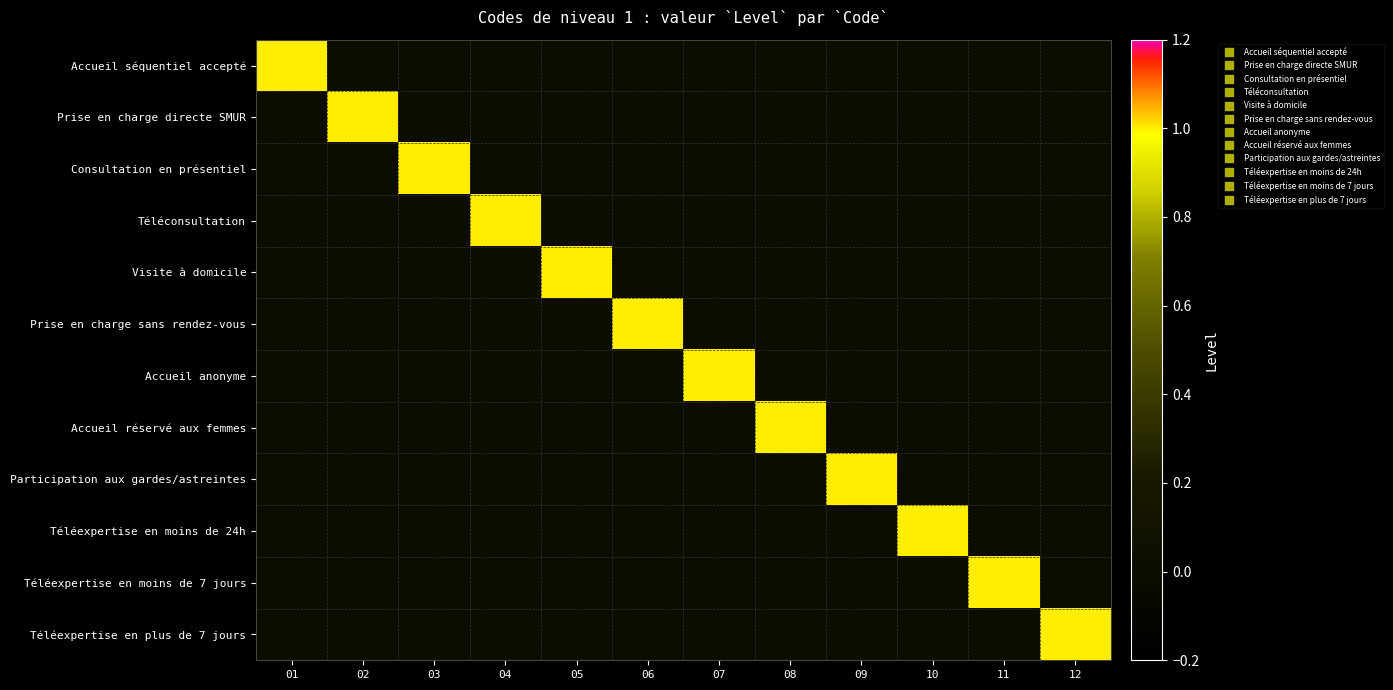

At which category is the sum across all series the highest?

01